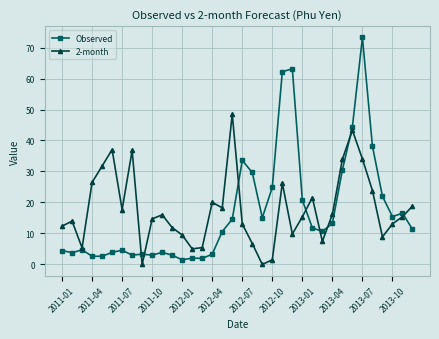

What is the highest value of the Observed series?

73.2